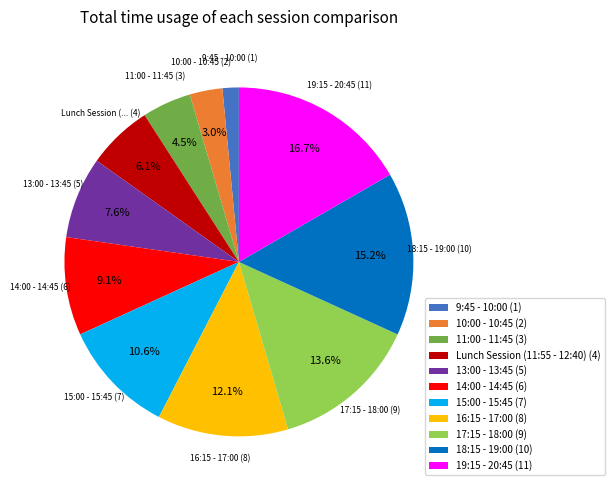

Is there a majority slice in this chart?

No